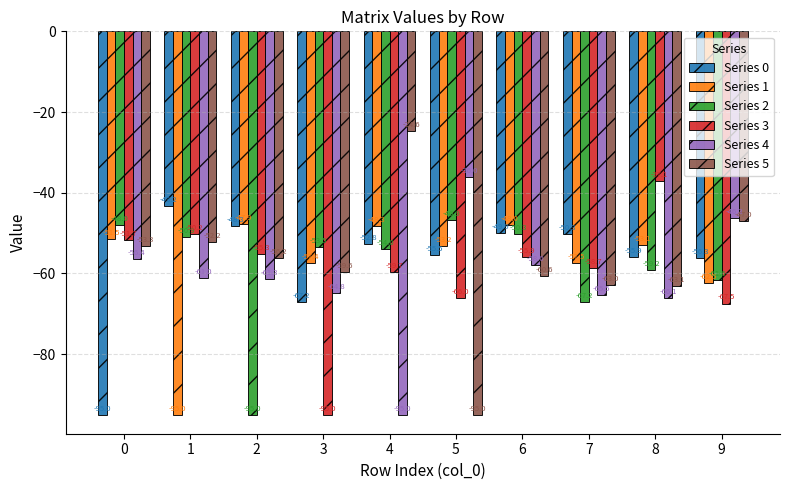

What is the value of the Series 2 bar at the 9th from the left?

-59.2